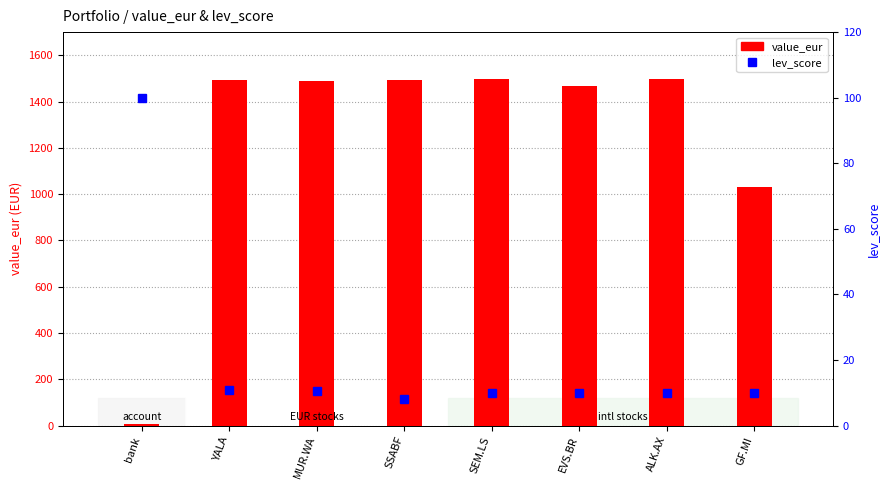

Read the value_eur value at bank.

8.0